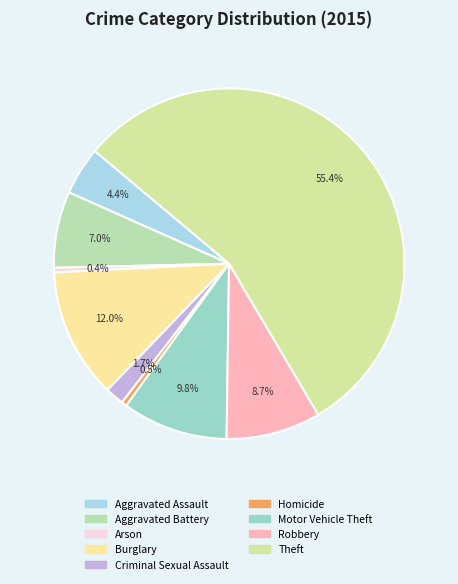

Is it true that Criminal Sexual Assault is 1% of the pie?

False